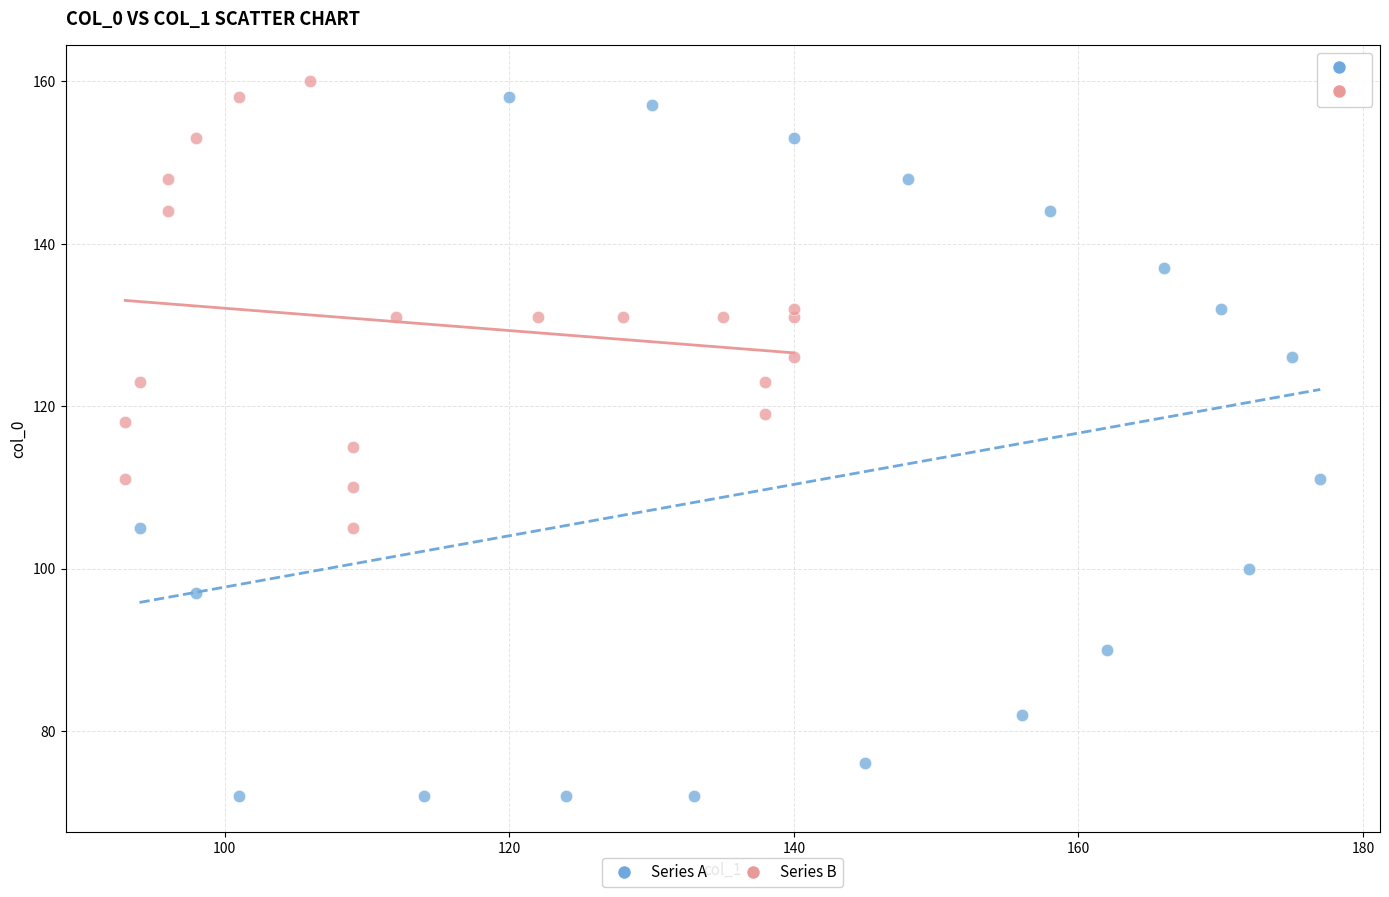

Which series reaches the minimum Y coordinate?

Series A